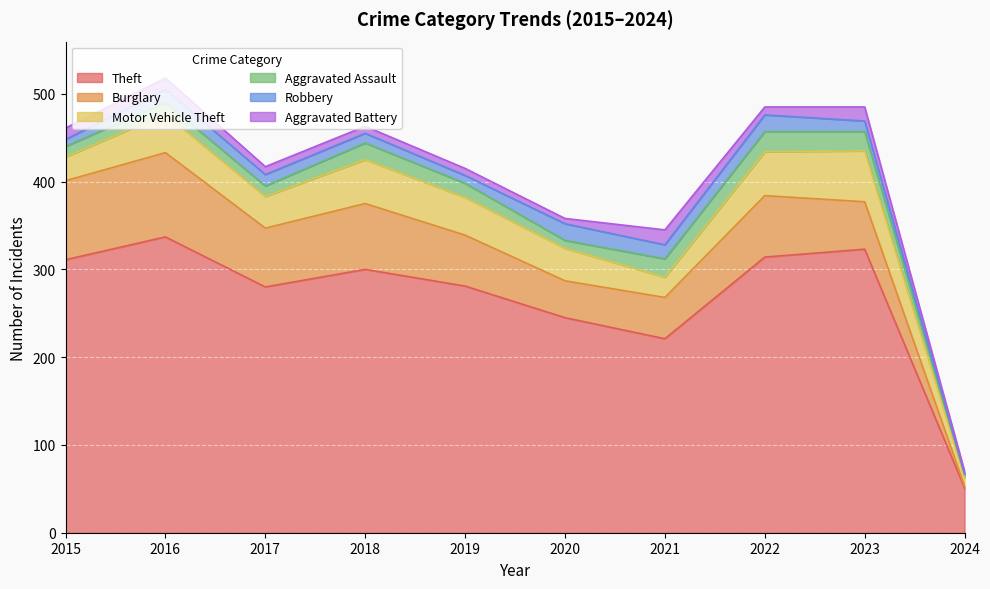

Which series has the largest total across all categories?

Theft